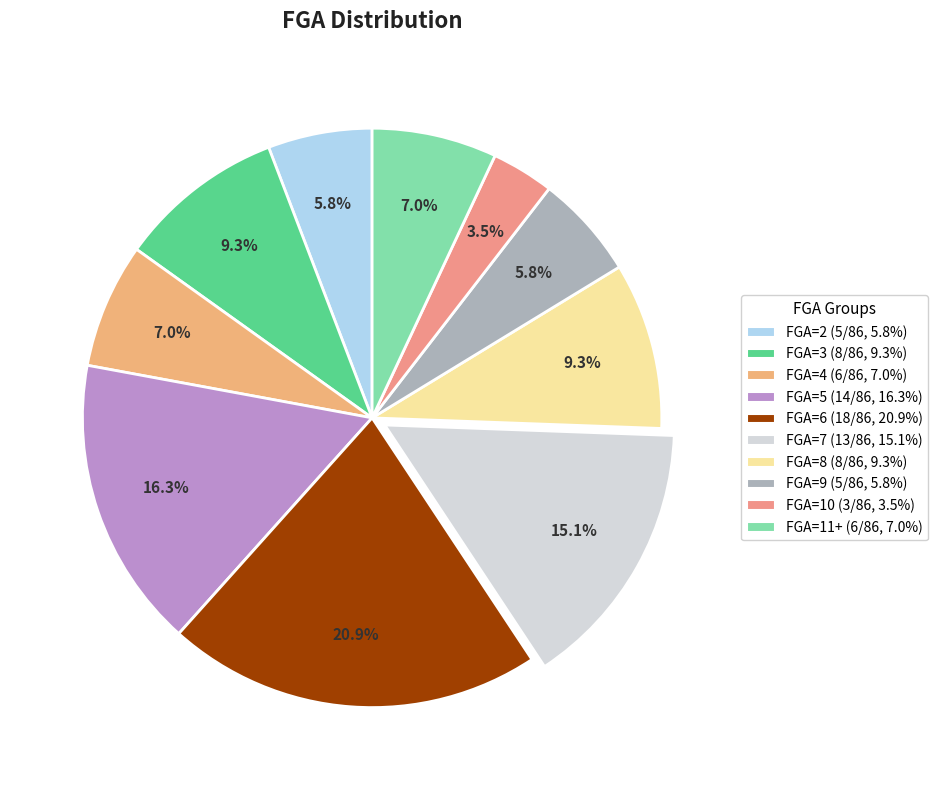

What is the largest slice in the pie chart?

FGA=6 (18/86, 20.9%)